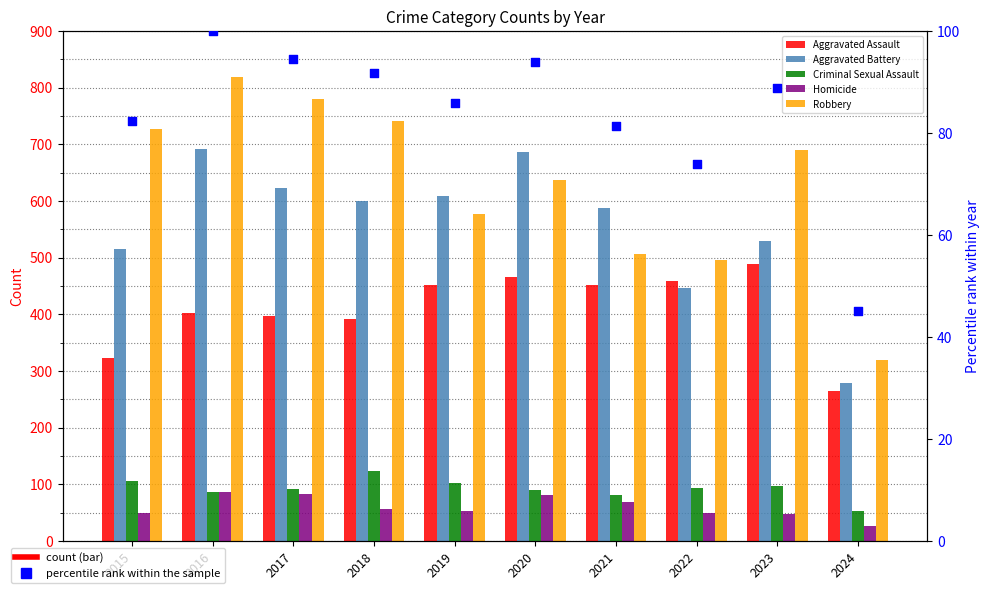

What is the total value across all series at 2016?

2186.0